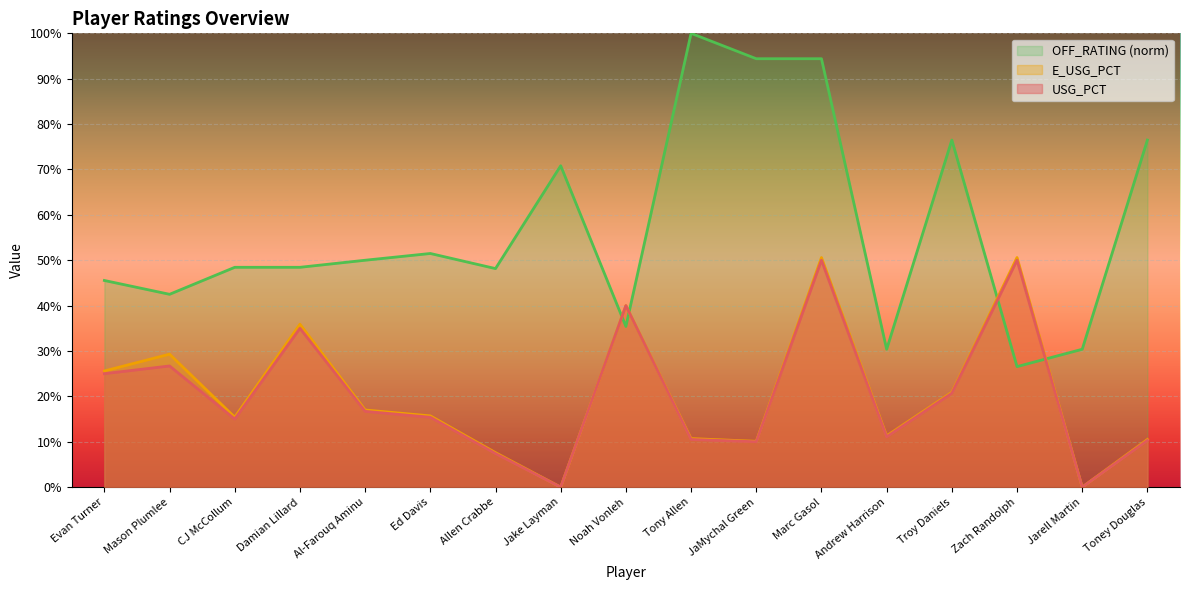

What are all the series names shown in the legend?

OFF_RATING (norm), E_USG_PCT, USG_PCT